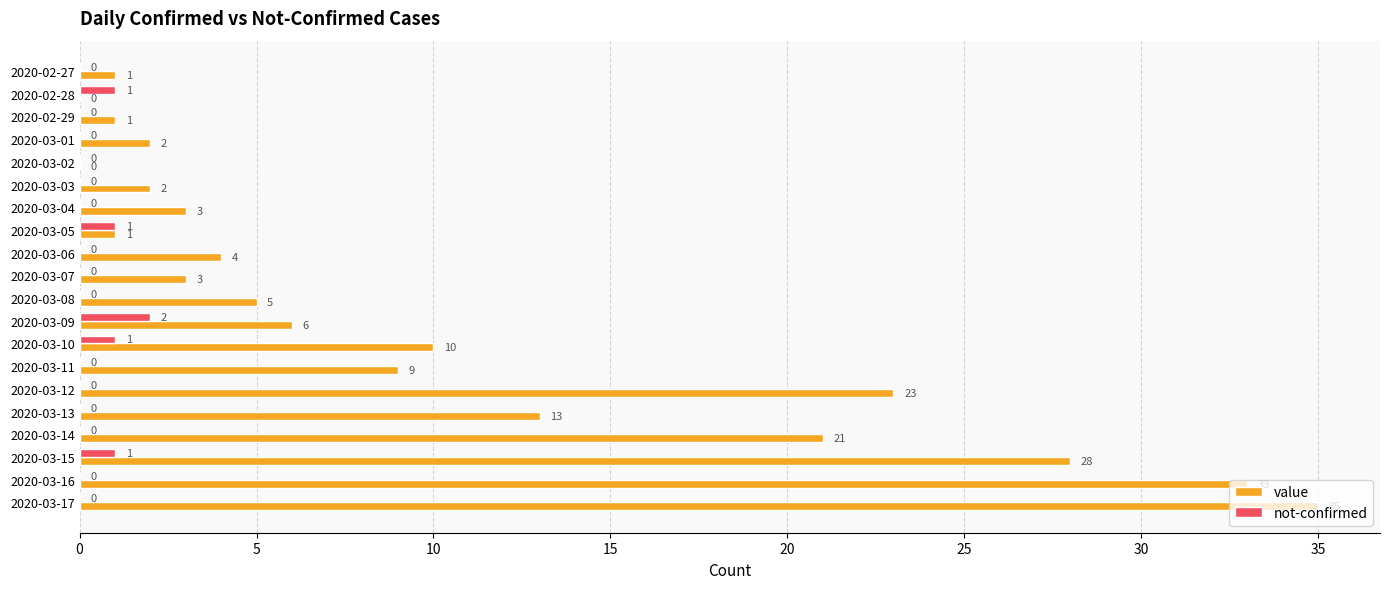

What is the sum of the value values at 2020-03-11 and 2020-02-28?

9